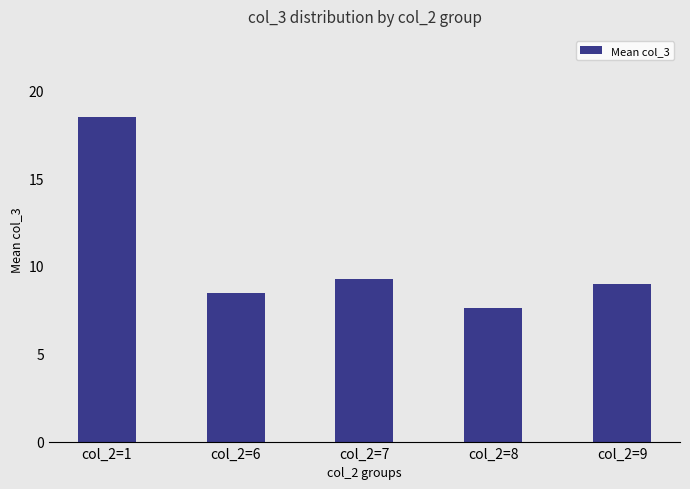

At which label is the value closest to 13?

col_2=7